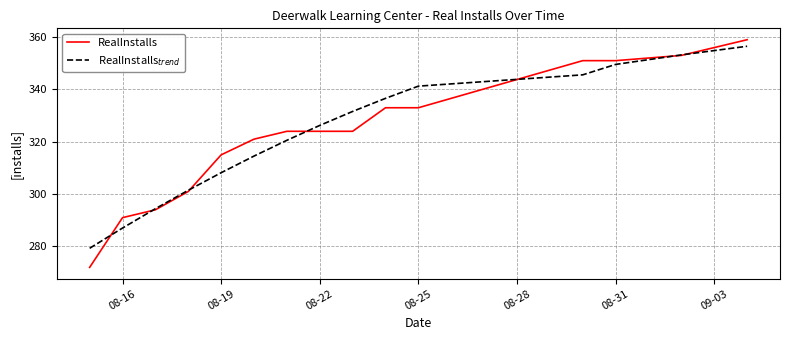

What is the greatest value displayed?

359.0